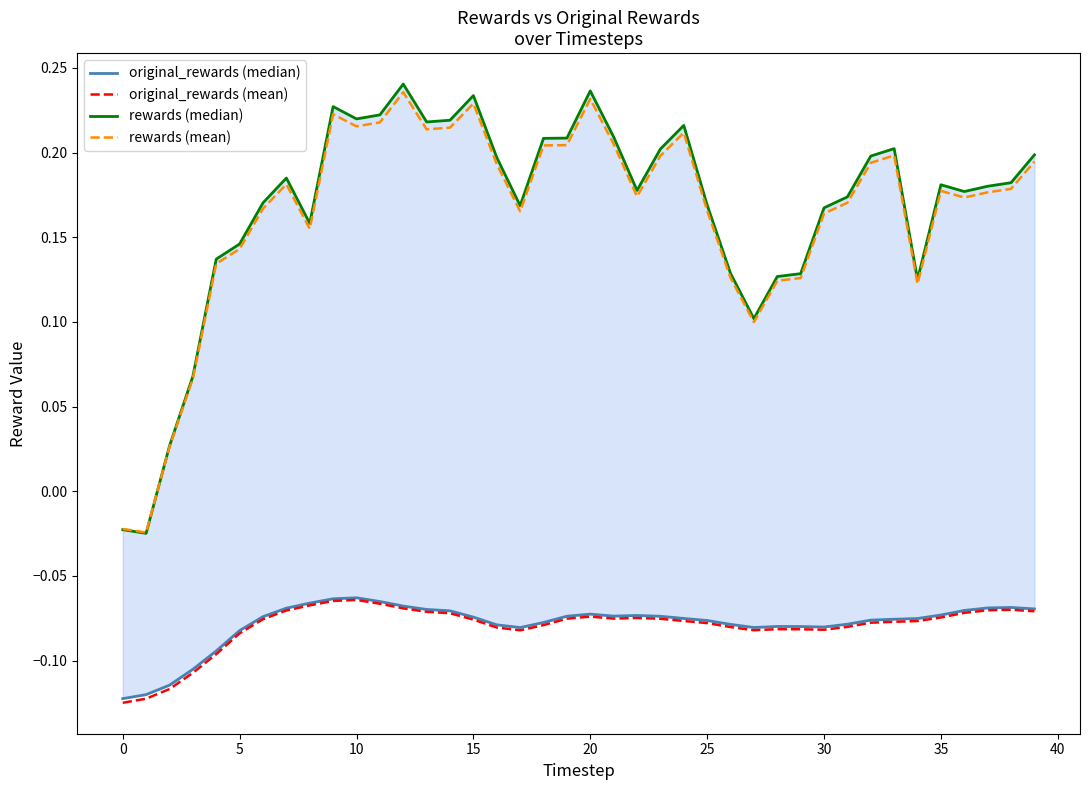

Which series has the largest total across all categories?

rewards (median)